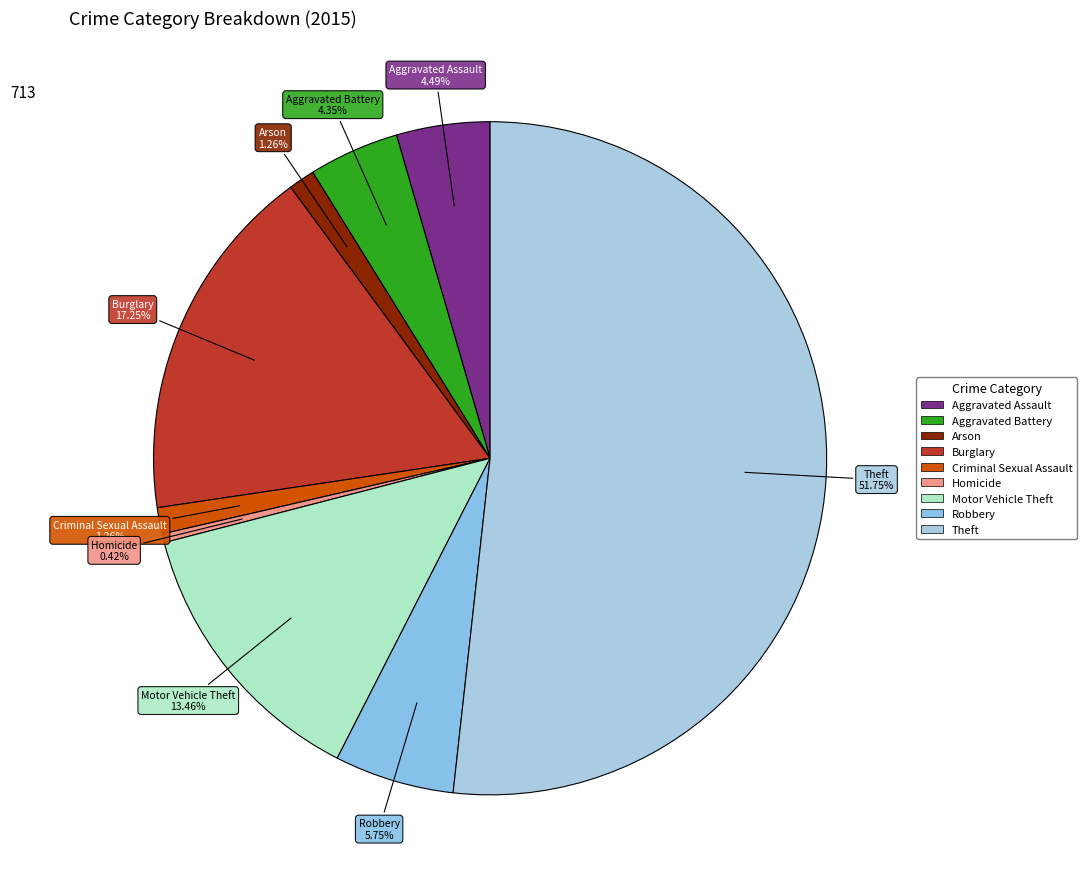

Which category has the smallest portion of the pie?

Homicide